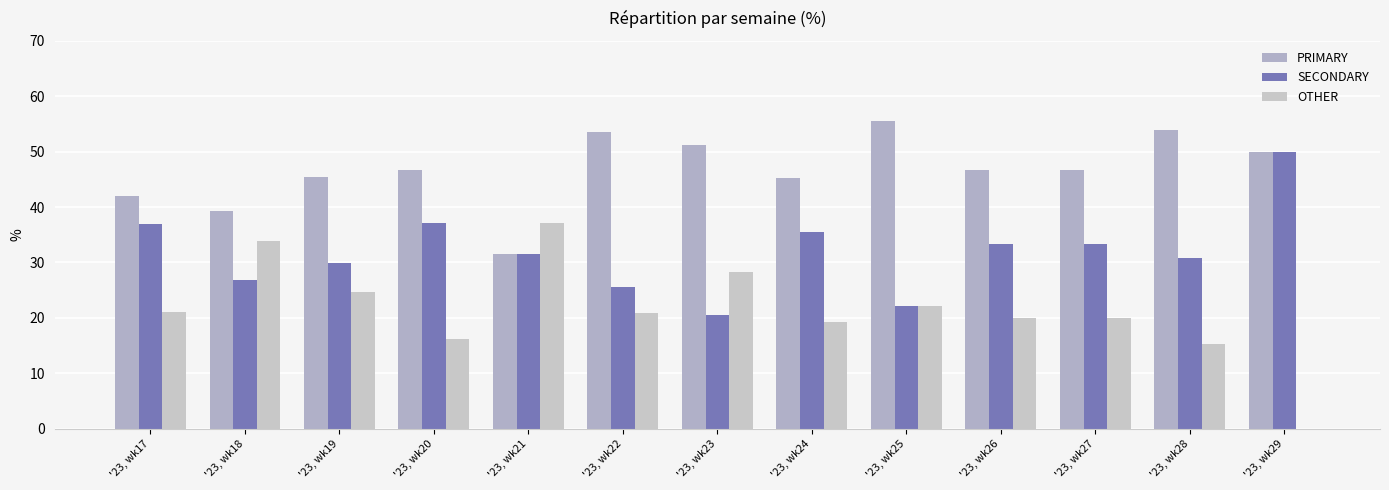

How many groups of bars are there?

13